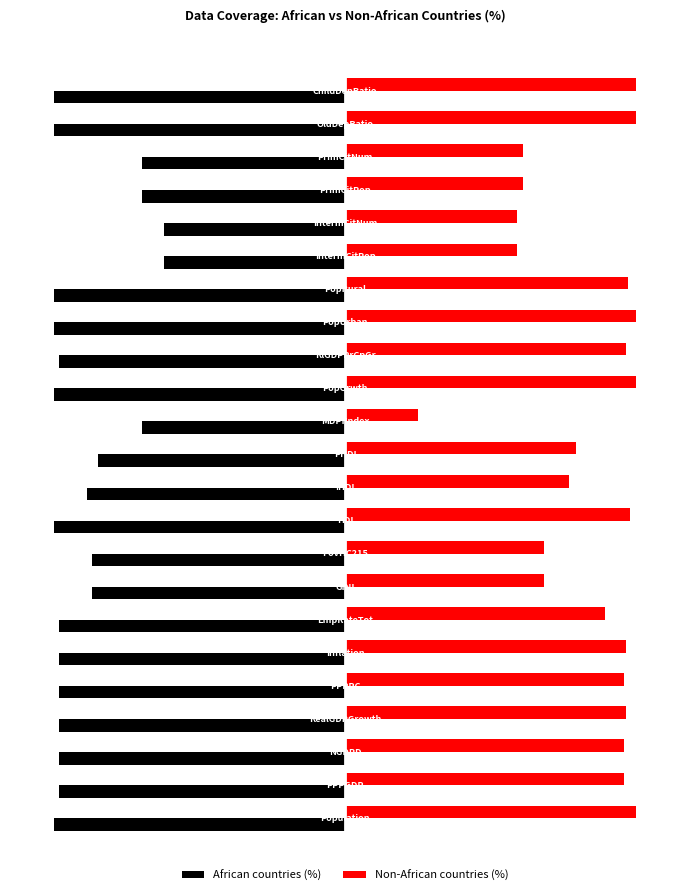

List the series in order of their peak value, lowest first.

African countries (%), Non-African countries (%)